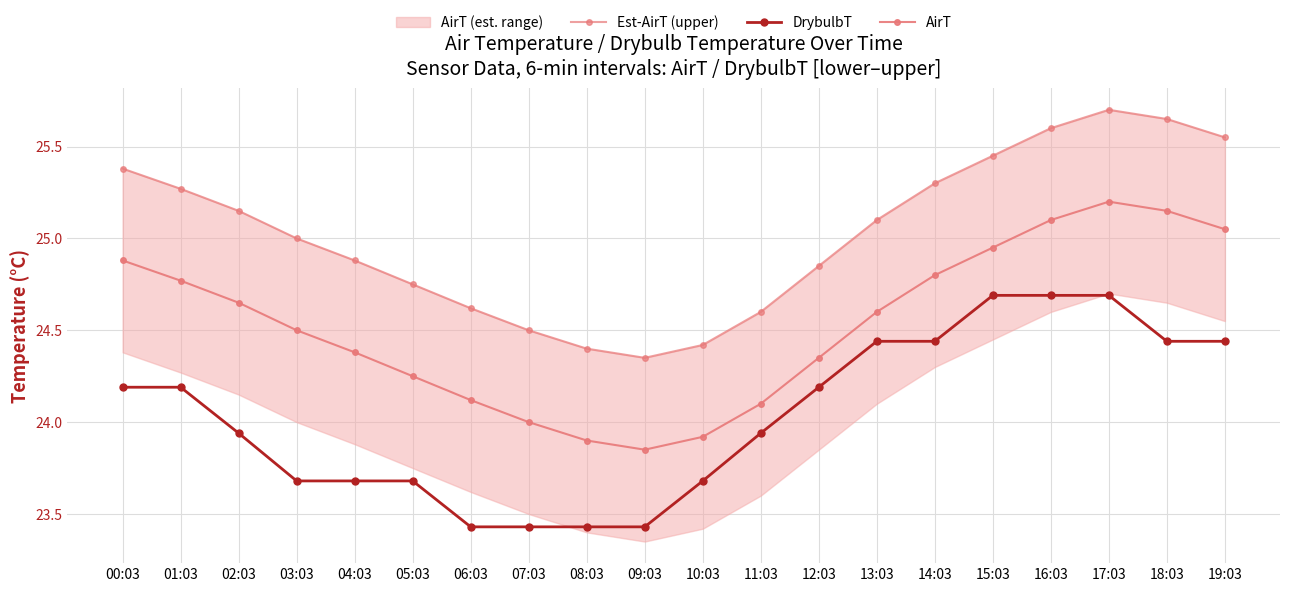

Is it true that AirT equals 37.1 at 15:03?

False